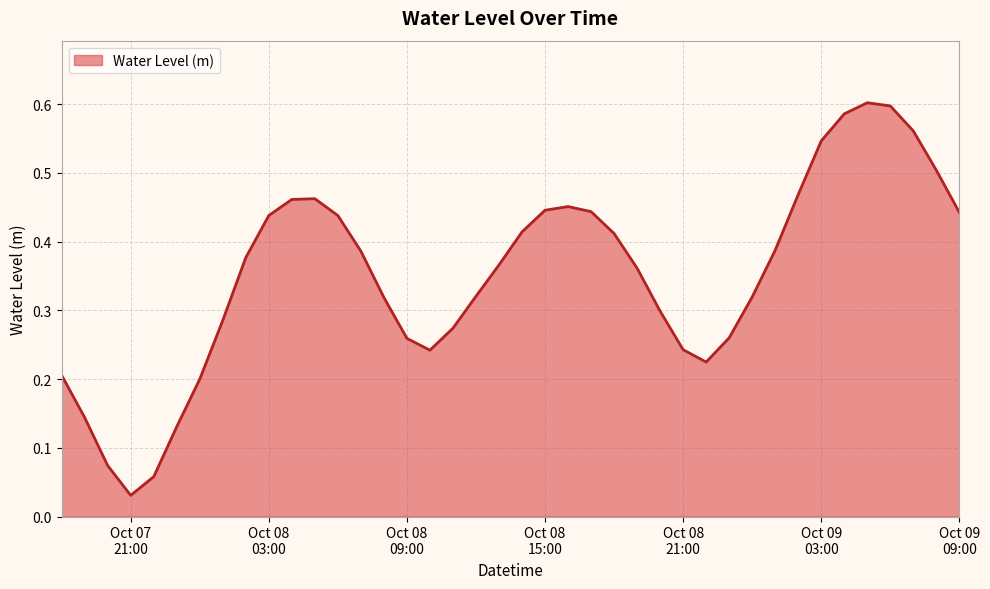

Reading left to right, what are all the values shown in this chart?

0.2	0.1	0.1	0.0	0.1	0.1	0.2	0.3	0.4	0.4	0.5	0.5	0.4	0.4	0.3	0.3	0.2	0.3	0.3	0.4	0.4	0.4	0.5	0.4	0.4	0.4	0.3	0.2	0.2	0.3	0.3	0.4	0.5	0.5	0.6	0.6	0.6	0.6	0.5	0.4